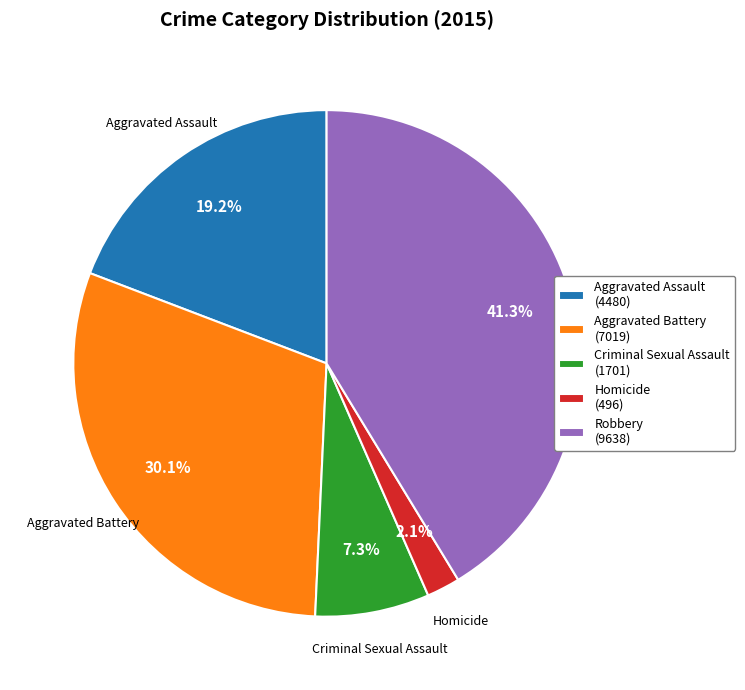

Do Aggravated Battery and Robbery together represent more than half of the pie?

Yes